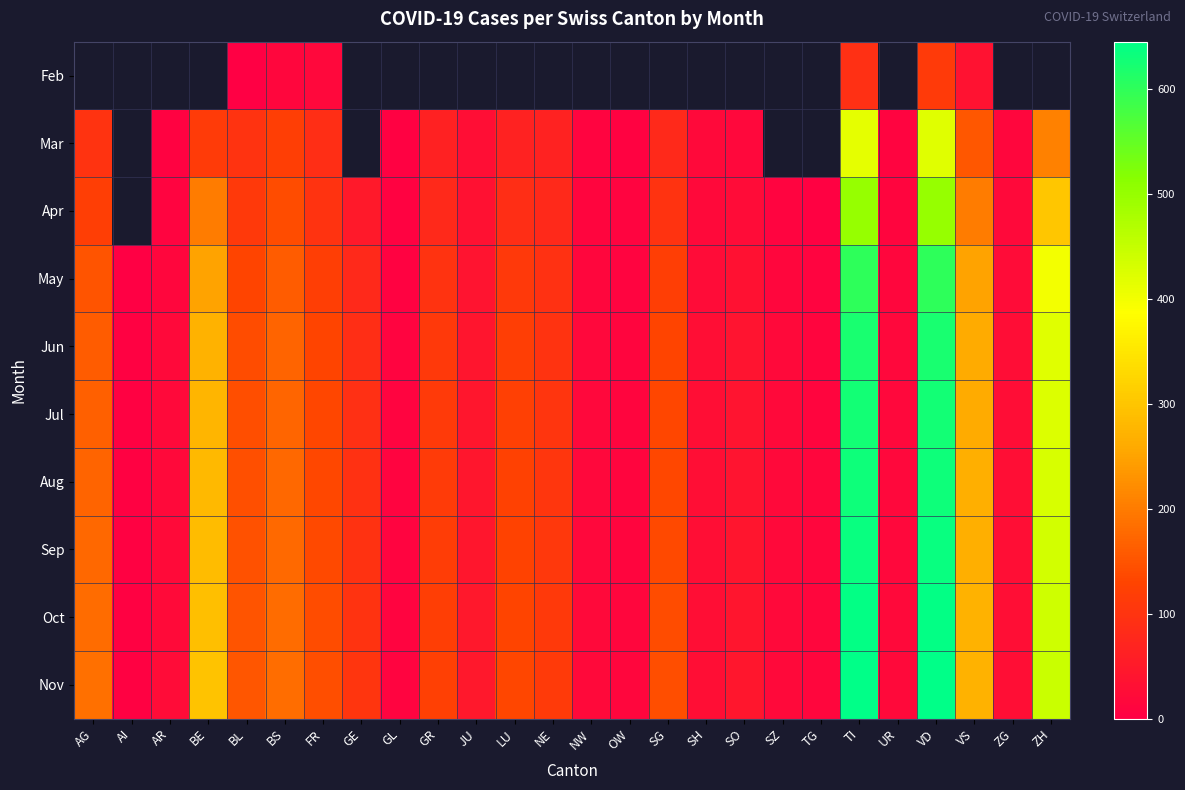

What is the average value of the Jul series?

139.3